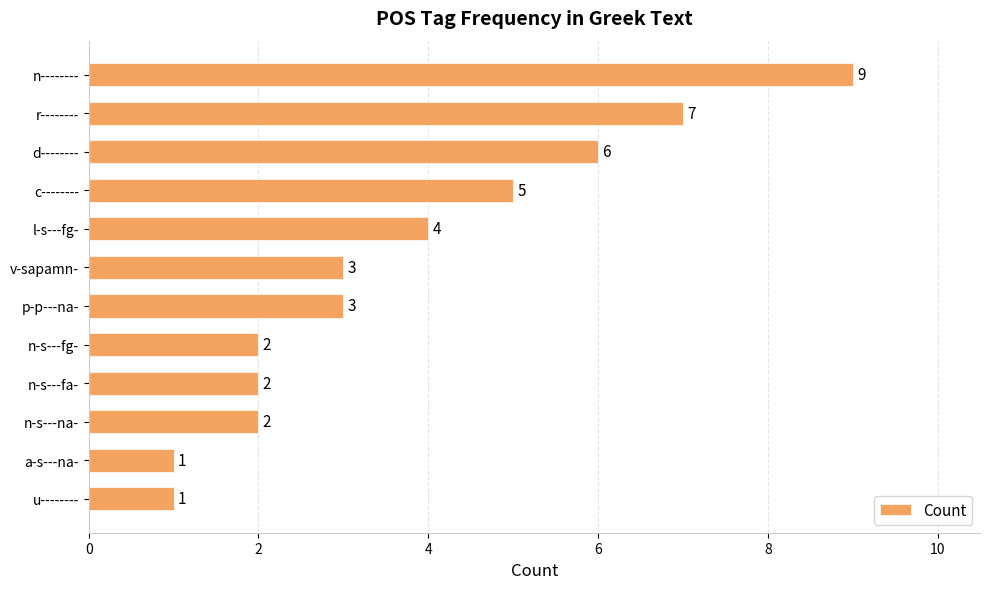

What is the sum of all values?

45